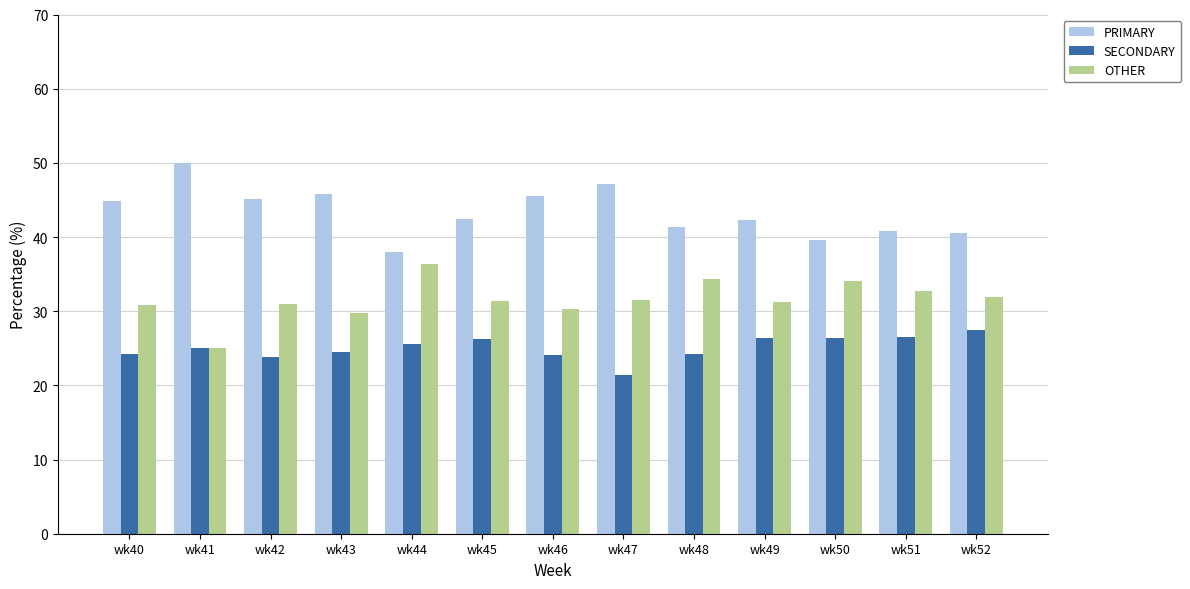

What is the difference between the maximum and minimum values in the SECONDARY series?

6.1